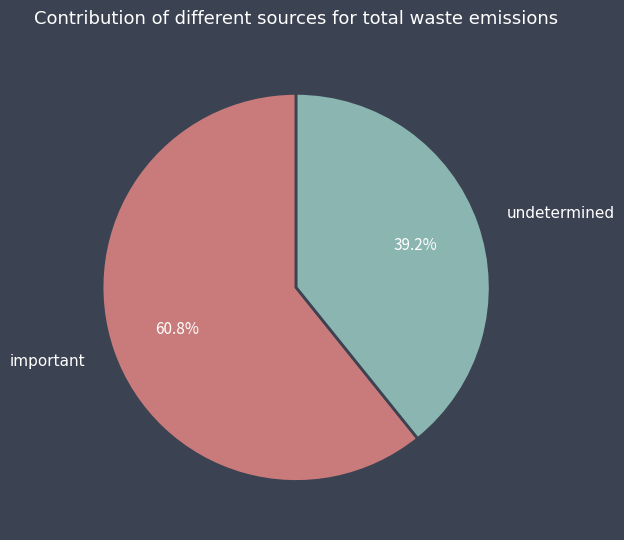

Which category has the smallest portion of the pie?

undetermined